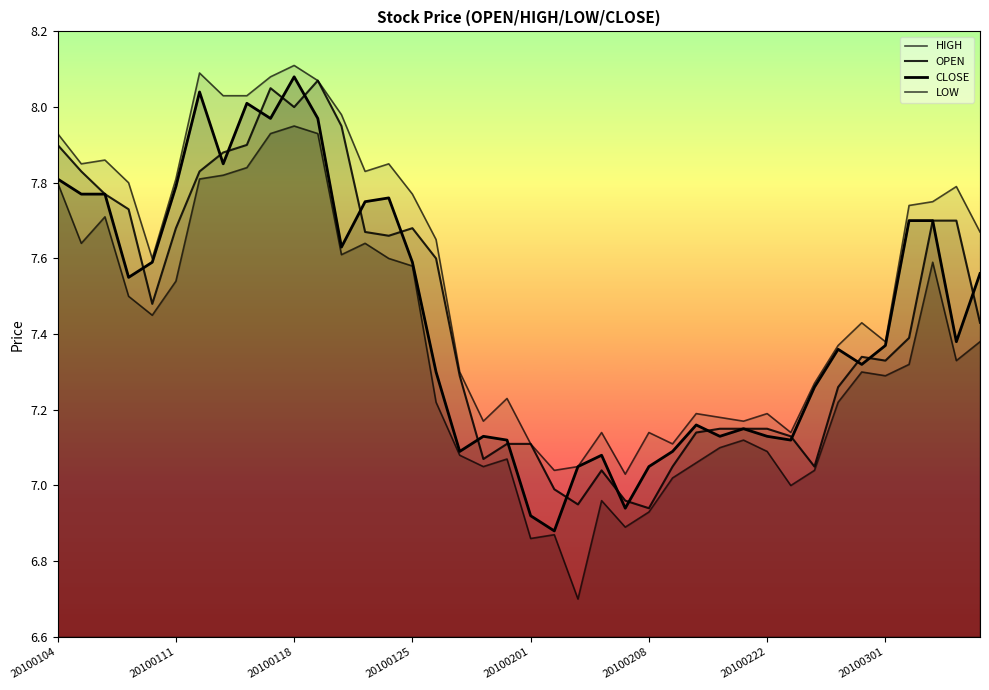

True or false: CLOSE and LOW intersect in this chart.

False